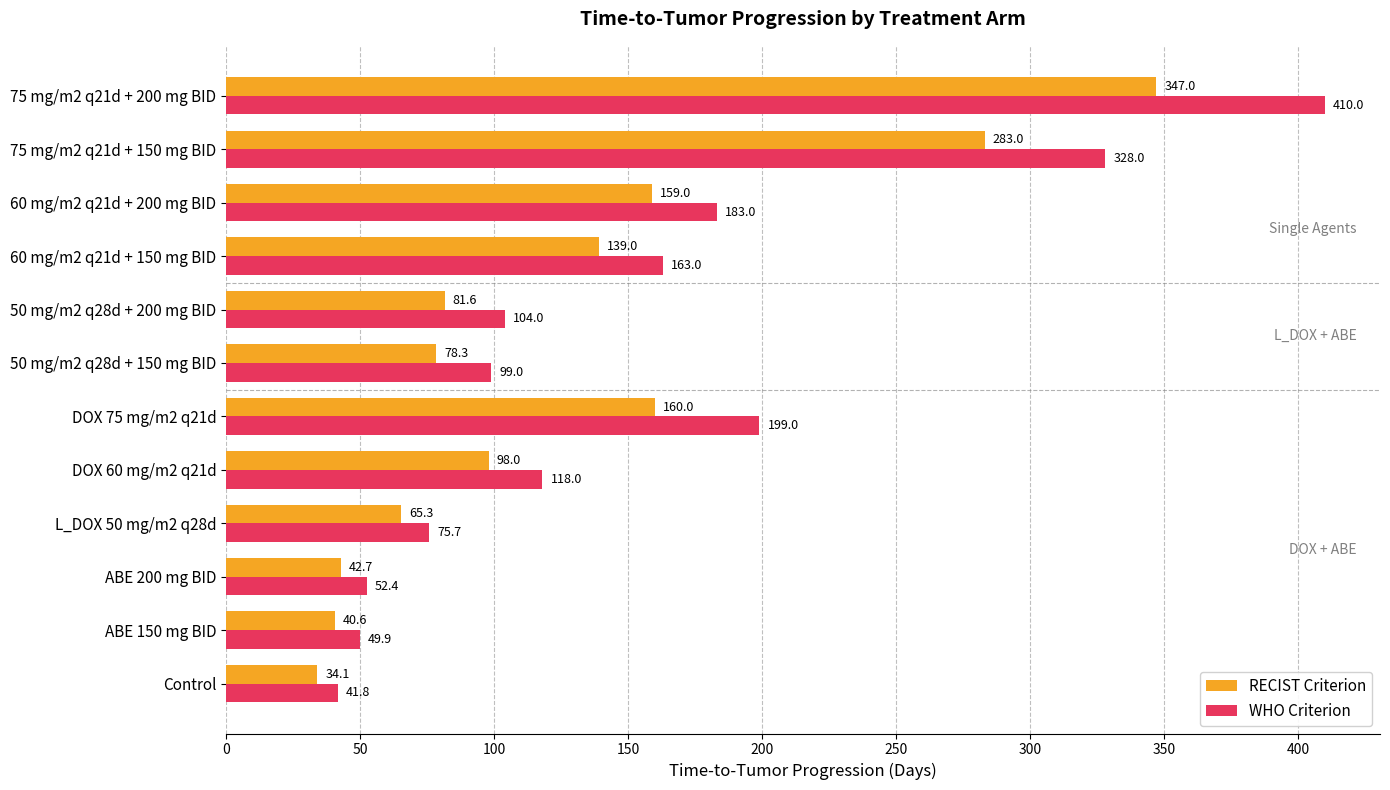

How many distinct data groups are displayed?

2